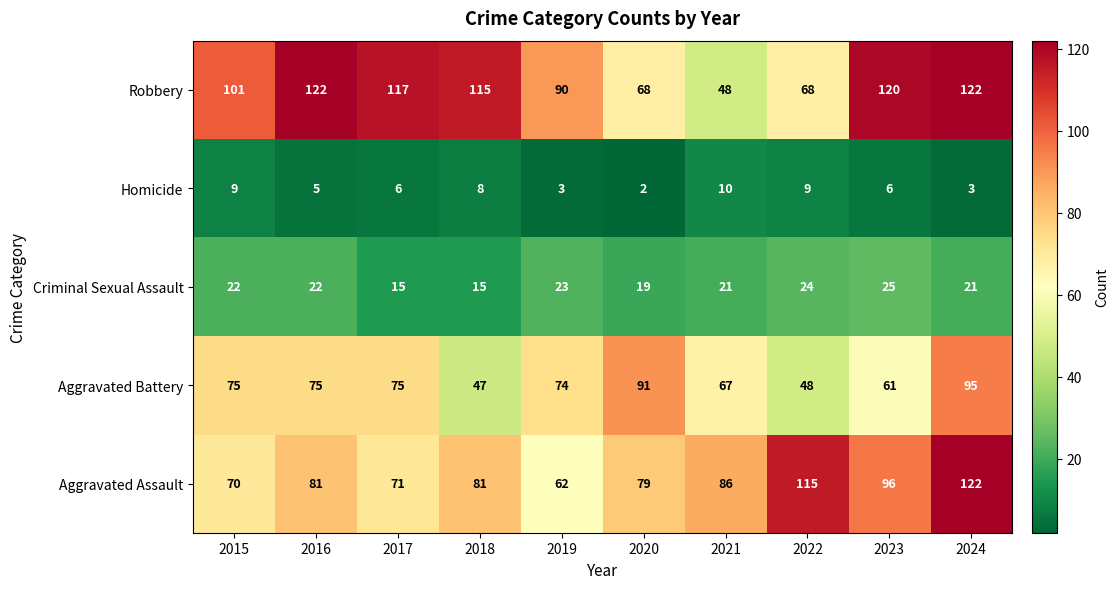

Which series has the widest spread of values?

Robbery